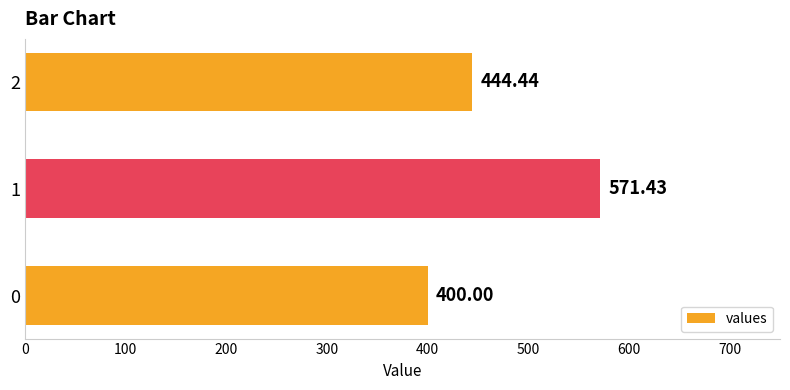

The value at 0 is 657.0. True or false?

False